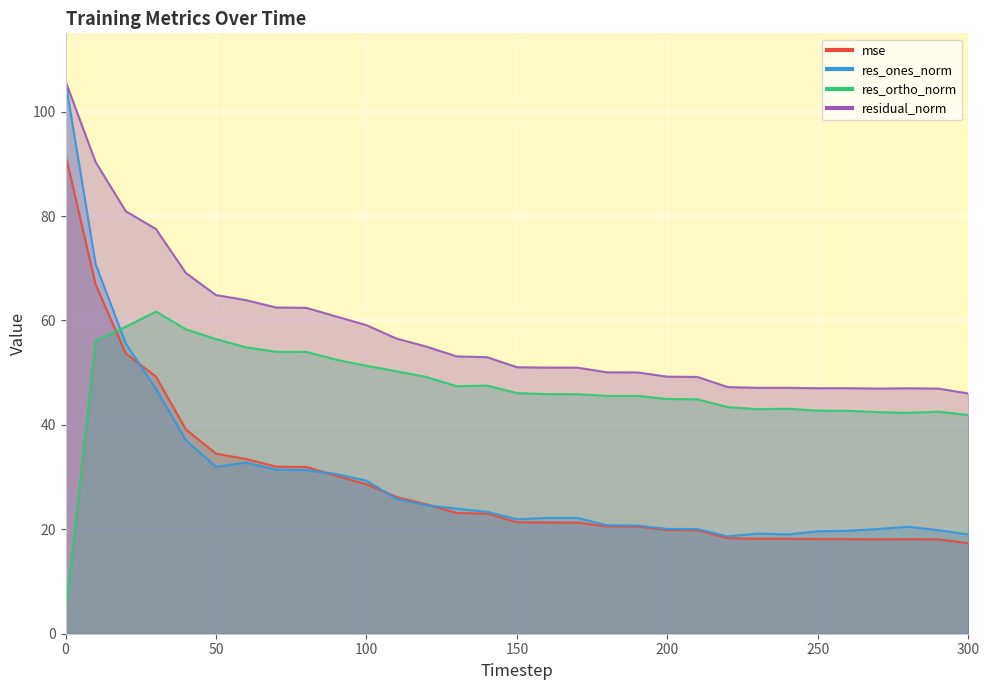

What is the difference between the residual_norm values at 280 and 70?

15.5